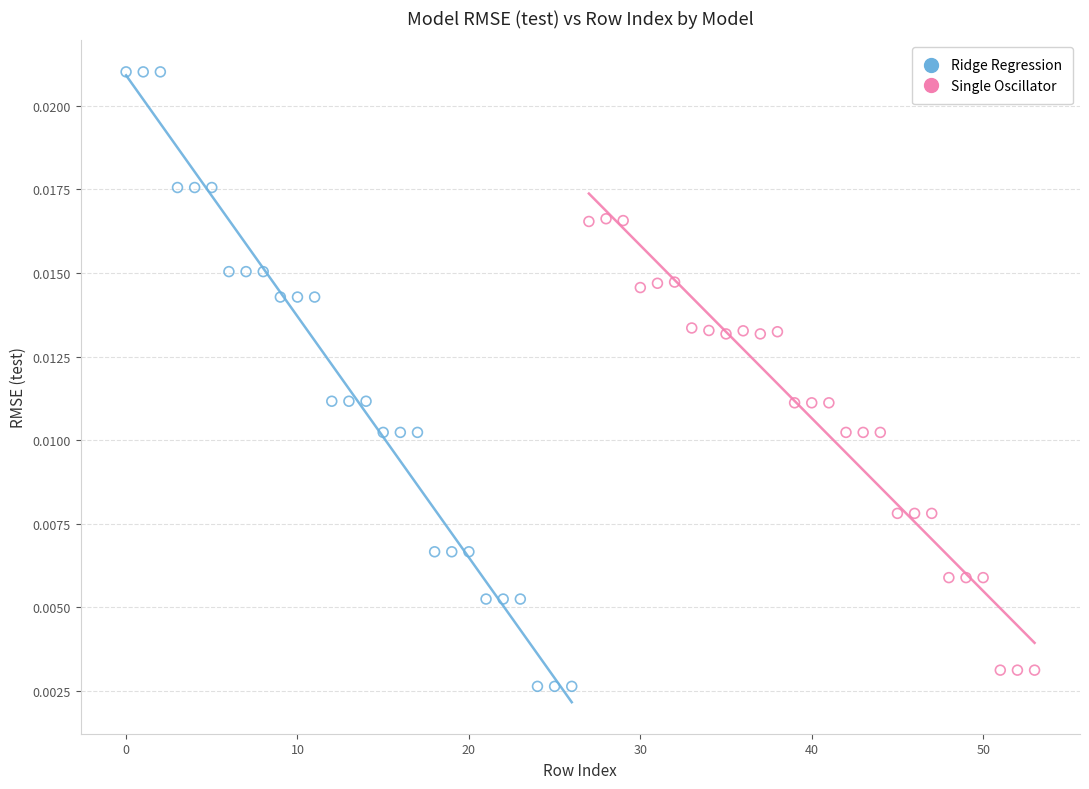

What are all the series names shown in the legend?

Ridge Regression, Single Oscillator